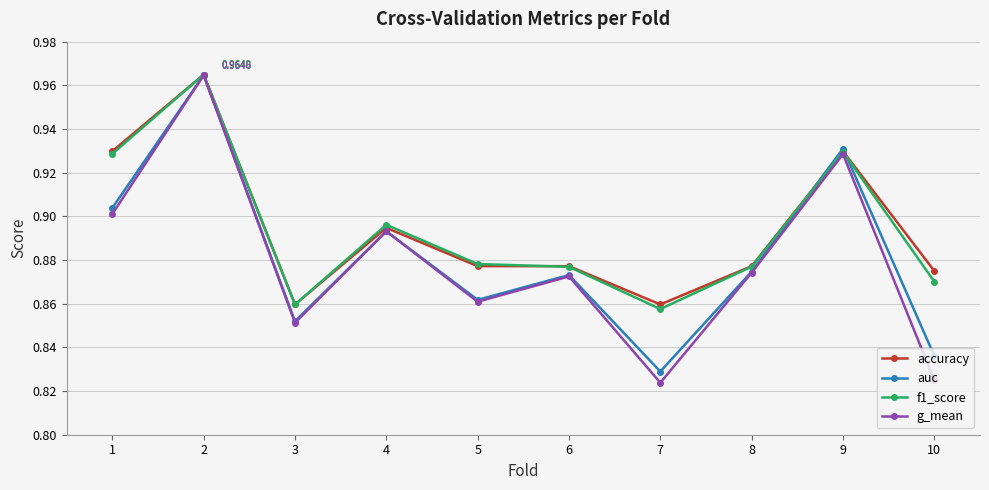

Which series has the widest spread of values?

g_mean